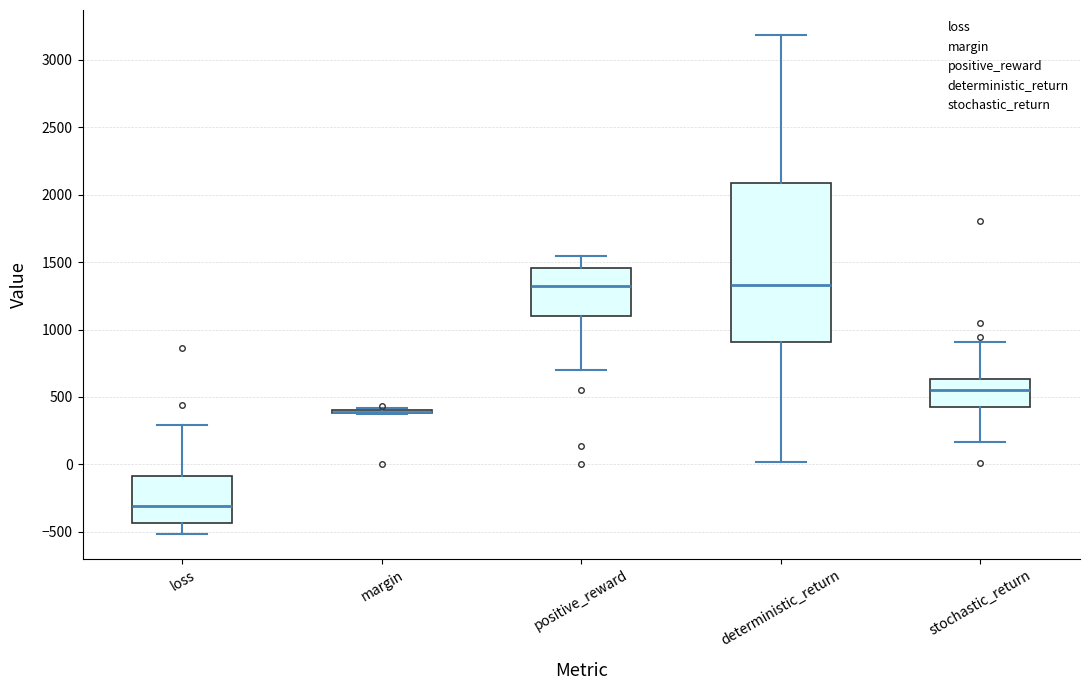

Reading left to right, transcribe this box plot: for each box, give where its median line is, the range the box spans, and where its two whiskers end, as read against the y-axis. The values are not printed on the chart, so give them approximately, as read against the axis.

loss: median -300, box -450 to -100, whiskers -500 to 300
margin: box collapsed to a line at 400, whiskers 350 to 400
positive_reward: median 1350, box 1100 to 1450, whiskers 700 to 1550
deterministic_return: median 1350, box 900 to 2100, whiskers 0 to 3200
stochastic_return: median 550, box 450 to 650, whiskers 150 to 900